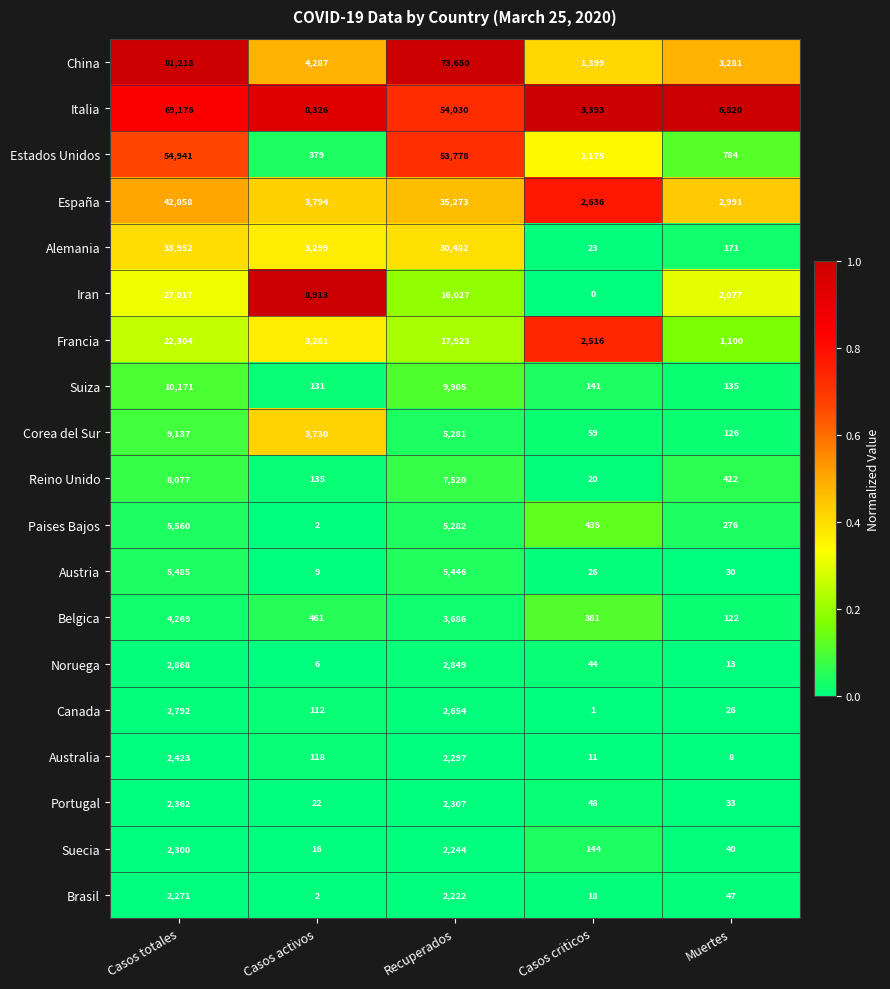

What is the difference between the maximum and minimum values in the Suiza series?

10040